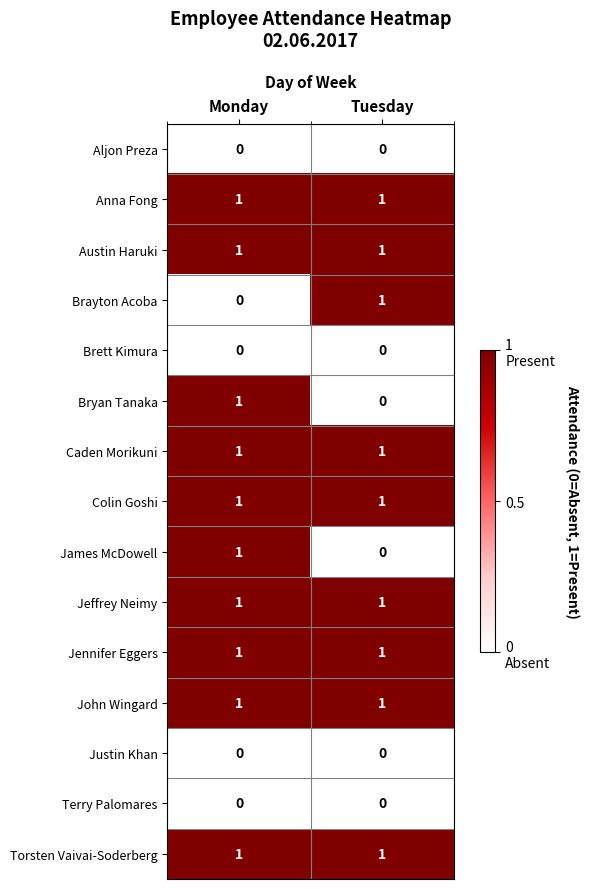

Reading left to right, transcribe all the data shown in this chart.

Aljon Preza: 0	0
Anna Fong: 1	1
Austin Haruki: 1	1
Brayton Acoba: 0	1
Brett Kimura: 0	0
Bryan Tanaka: 1	0
Caden Morikuni: 1	1
Colin Goshi: 1	1
James McDowell: 1	0
Jeffrey Neimy: 1	1
Jennifer Eggers: 1	1
John Wingard: 1	1
Justin Khan: 0	0
Terry Palomares: 0	0
Torsten Vaivai-Soderberg: 1	1